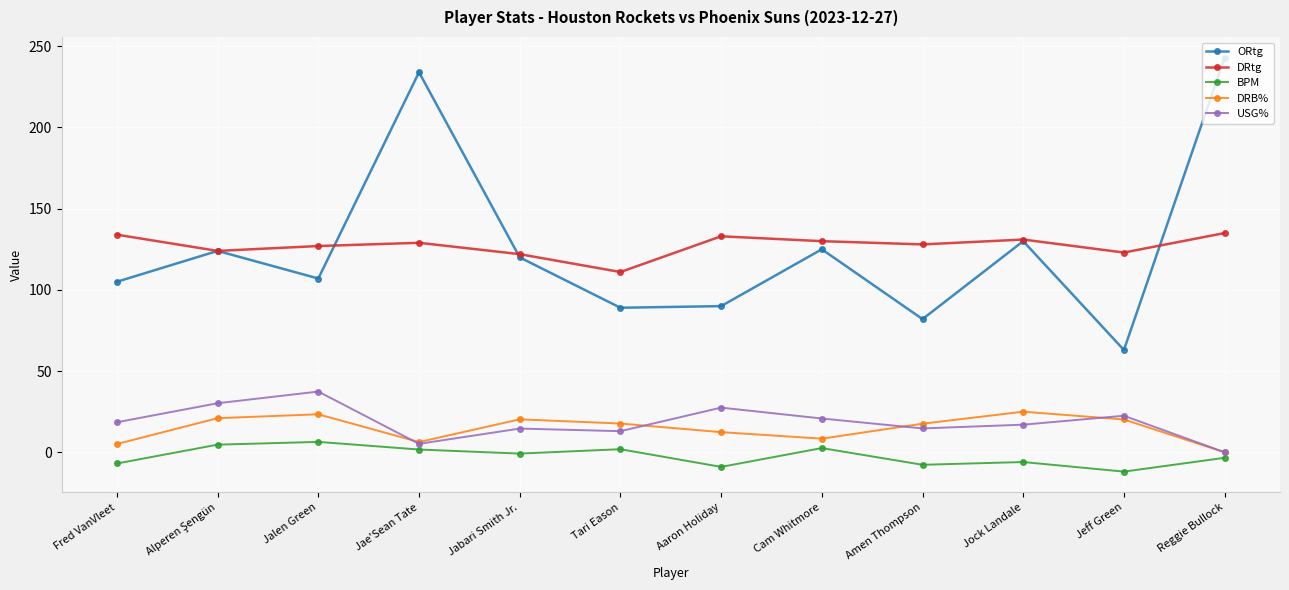

At how many categories does at least one series exceed 86?

12